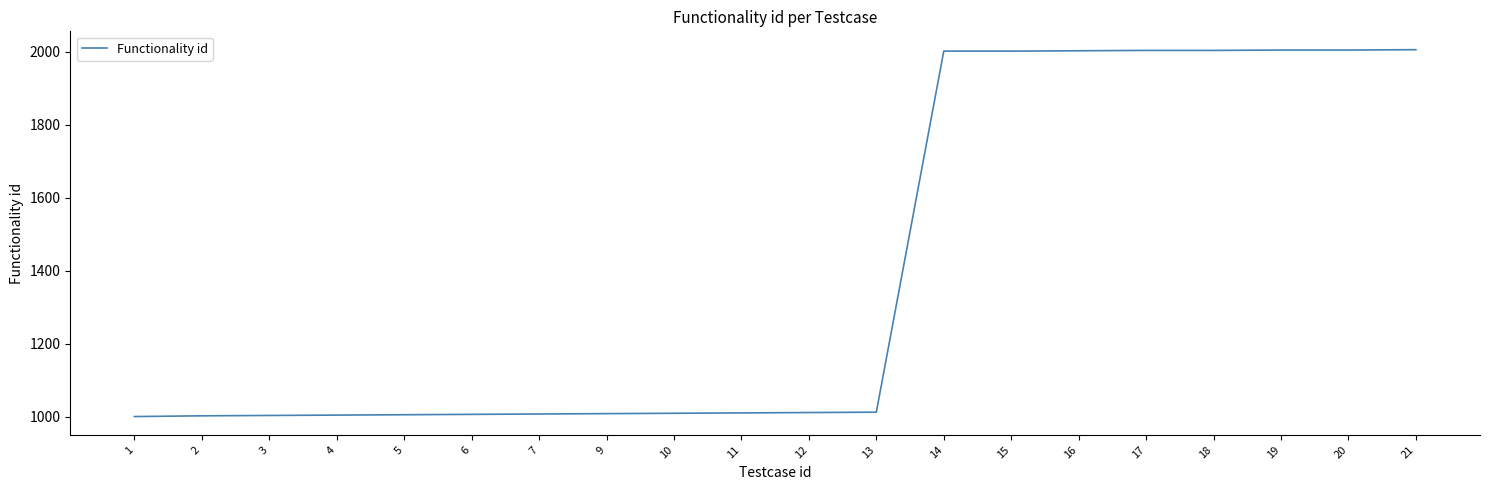

The value at 3 is 1004. True or false?

True